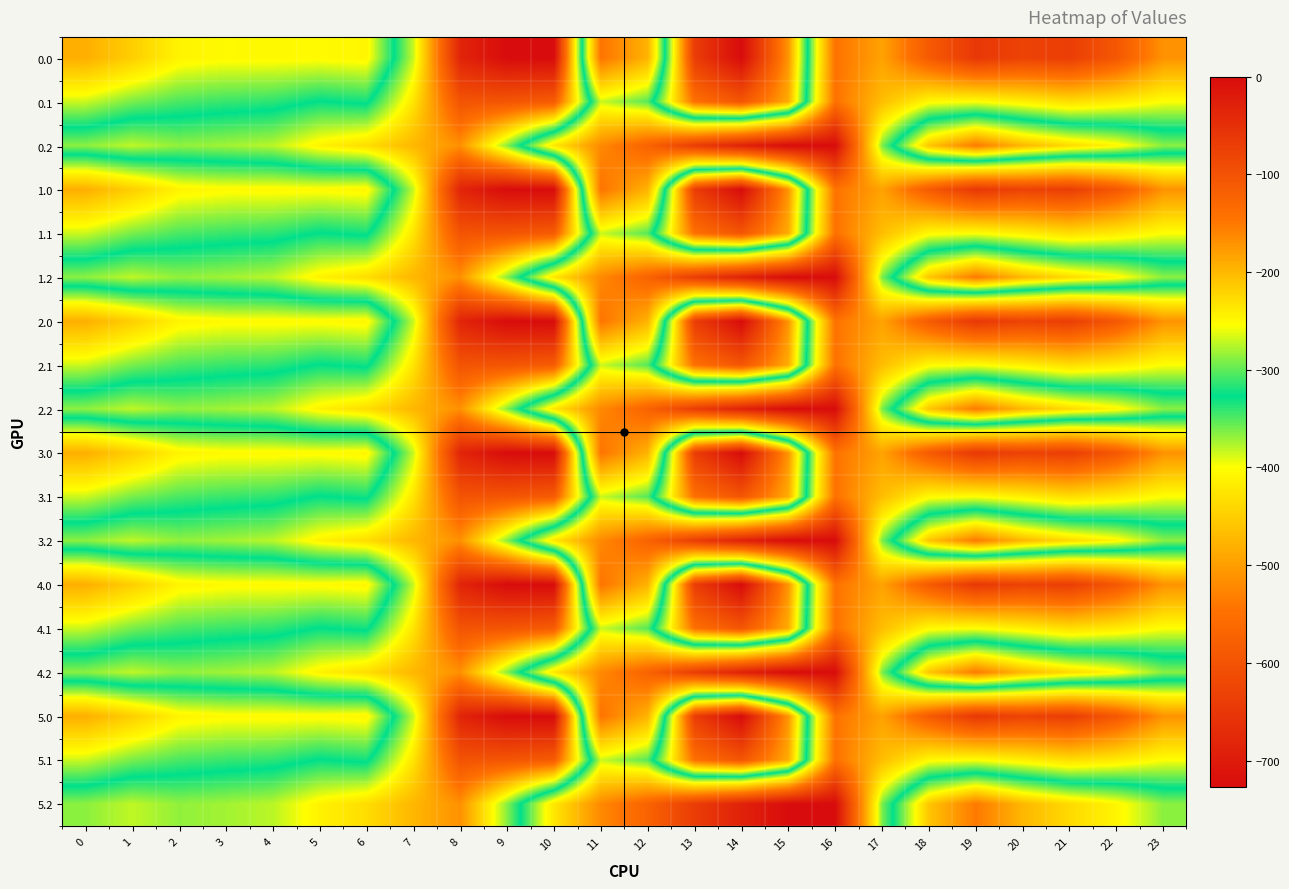

At which category does the chart reach its minimum across all series?

16